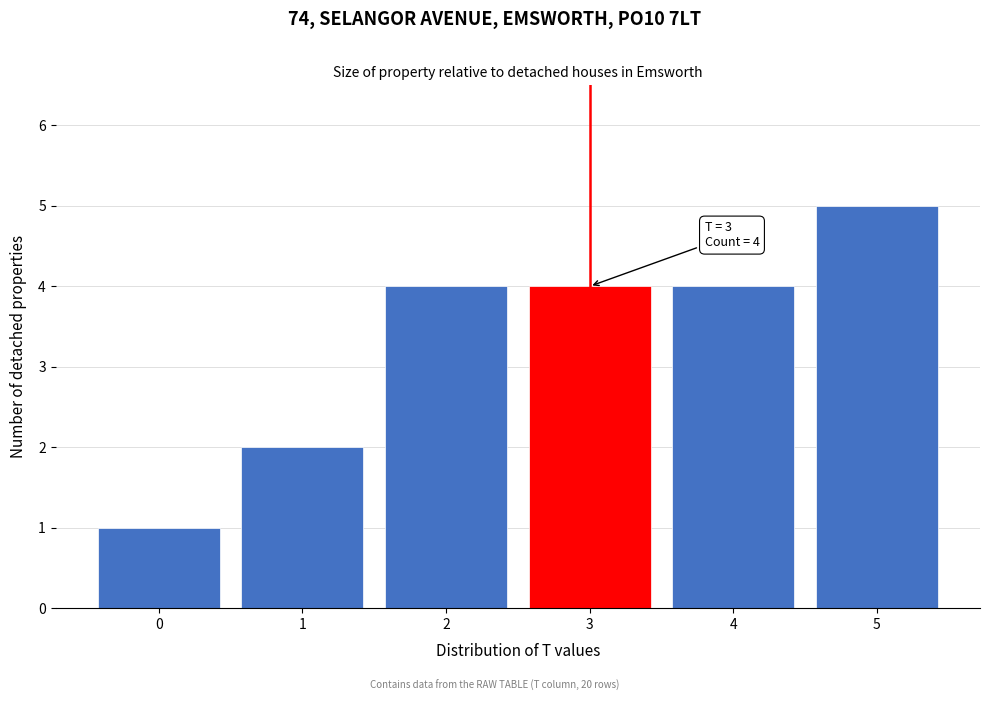

Reading left to right, transcribe all the data shown in this chart.

0=1	1=2	2=4	3=4	4=4	5=5